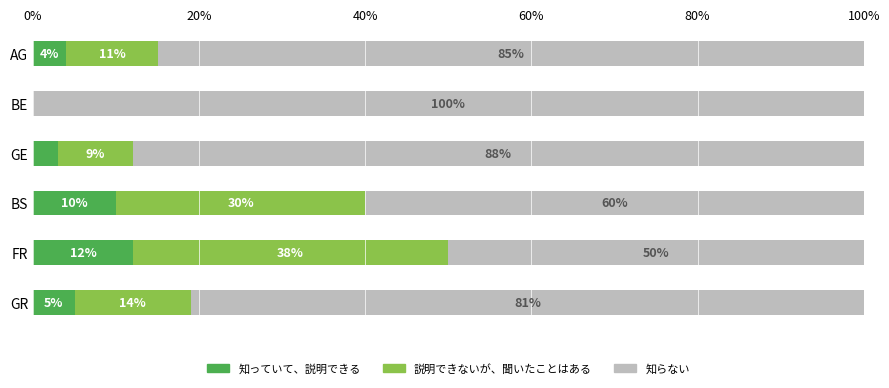

The value of 知っていて、説明できる at GR is 1. True or false?

False